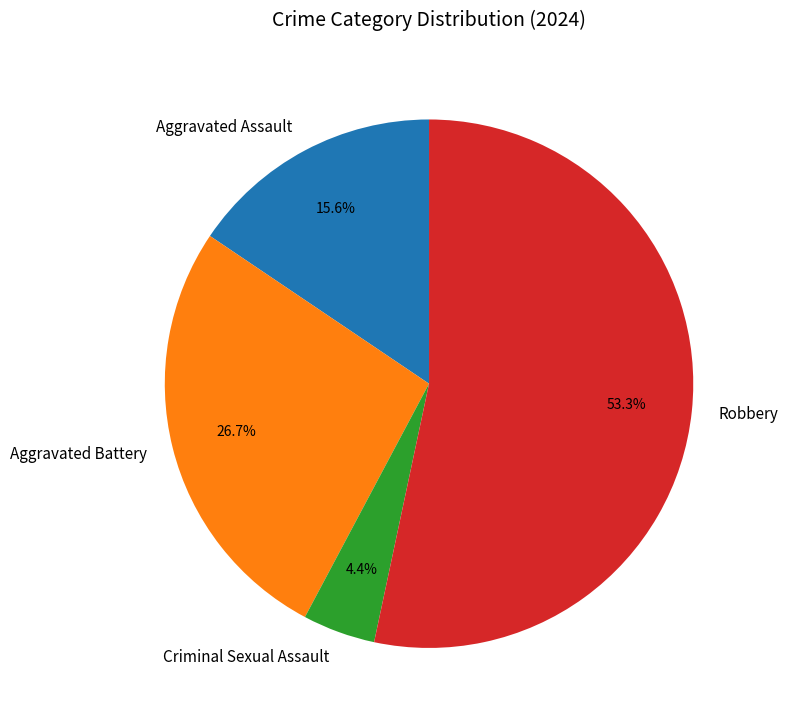

What is the largest slice in the pie chart?

Robbery